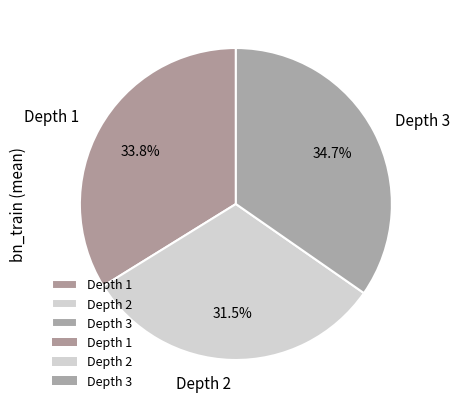

Between Depth 1 and Depth 3, which is larger?

Depth 3